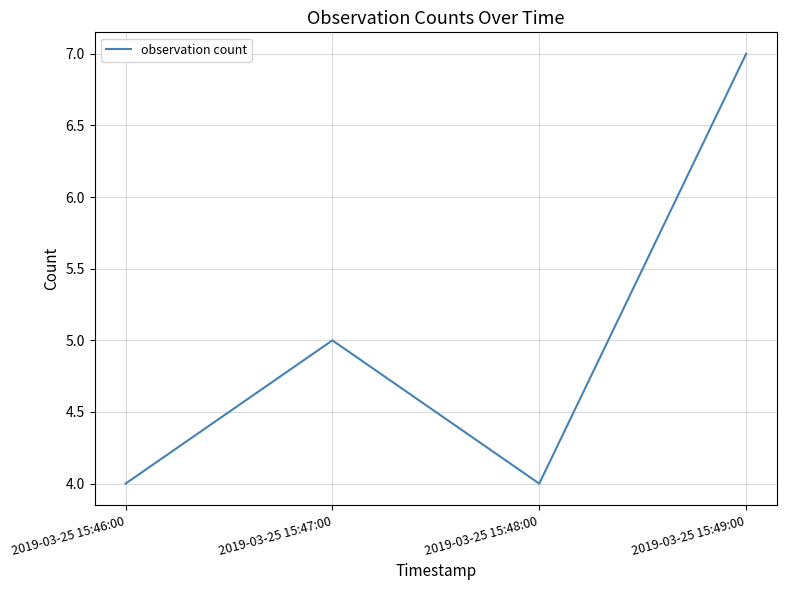

What is the change in value from 2019-03-25 15:46:00 to 2019-03-25 15:47:00?

+1